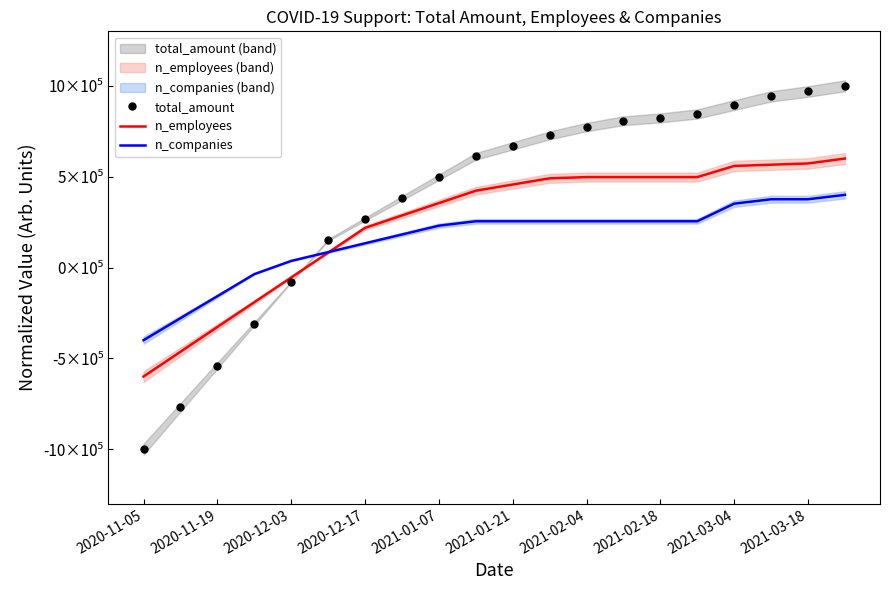

Which series has the largest total across all categories?

total_amount